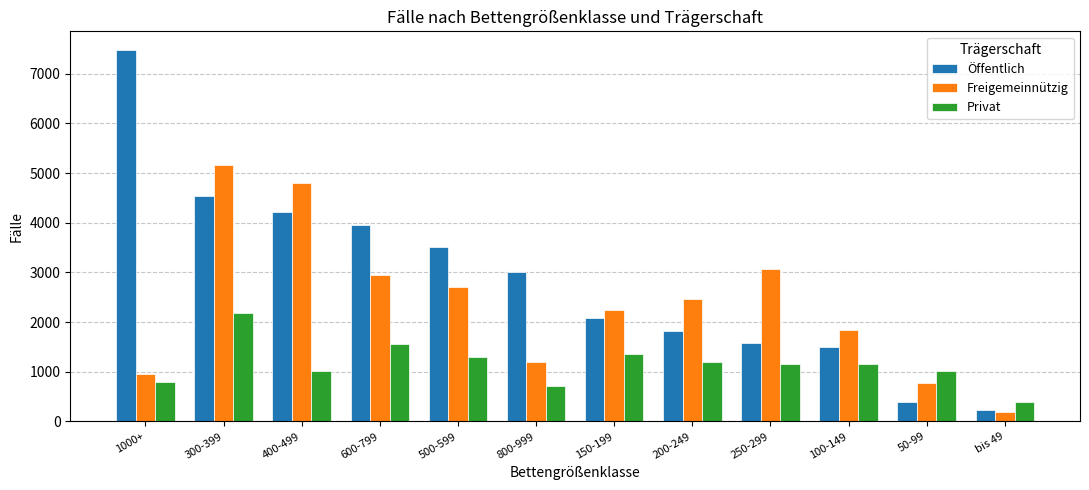

True or false: Öffentlich has a value of 223 at bis 49.

True